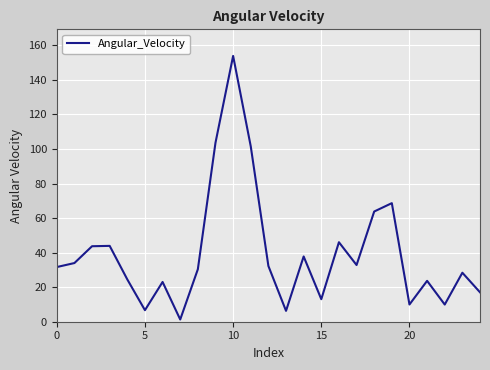

What is the difference between the maximum and minimum values?

152.6